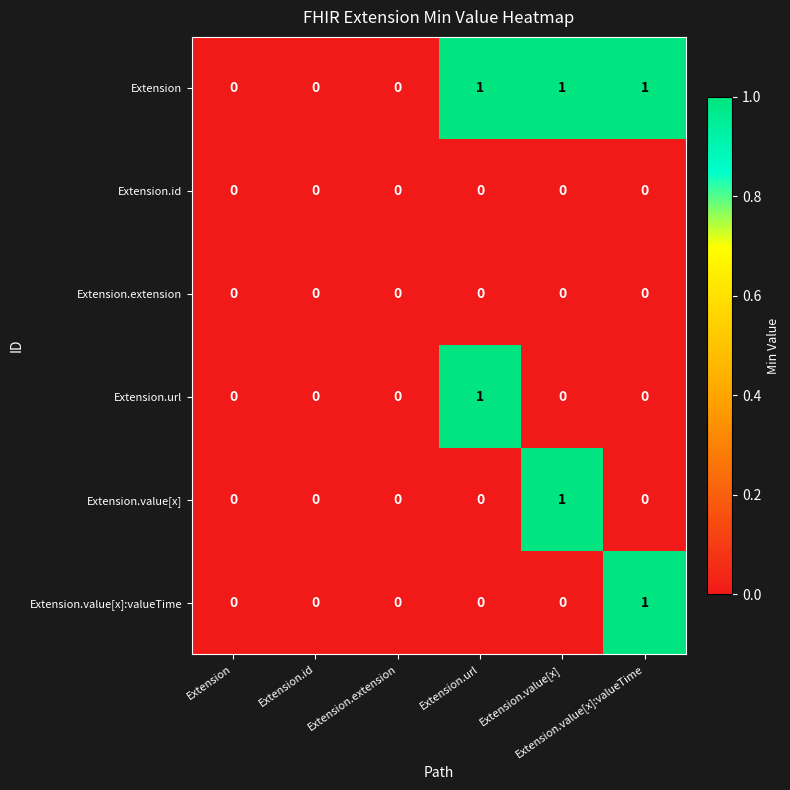

Reading left to right, transcribe all the data shown in this chart.

Extension: Extension=0	Extension.id=0	Extension.extension=0	Extension.url=1	Extension.value[x]=1	Extension.value[x]:valueTime=1
Extension.id: Extension=0	Extension.id=0	Extension.extension=0	Extension.url=0	Extension.value[x]=0	Extension.value[x]:valueTime=0
Extension.extension: Extension=0	Extension.id=0	Extension.extension=0	Extension.url=0	Extension.value[x]=0	Extension.value[x]:valueTime=0
Extension.url: Extension=0	Extension.id=0	Extension.extension=0	Extension.url=1	Extension.value[x]=0	Extension.value[x]:valueTime=0
Extension.value[x]: Extension=0	Extension.id=0	Extension.extension=0	Extension.url=0	Extension.value[x]=1	Extension.value[x]:valueTime=0
Extension.value[x]:valueTime: Extension=0	Extension.id=0	Extension.extension=0	Extension.url=0	Extension.value[x]=0	Extension.value[x]:valueTime=1